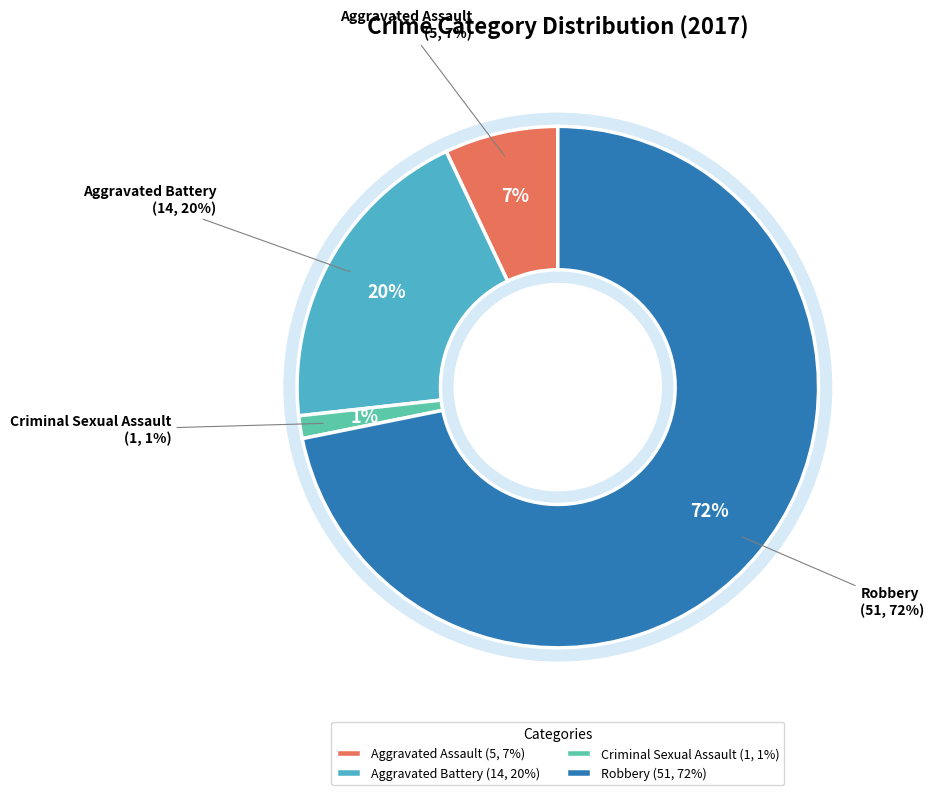

Count the number of slices in the pie.

4